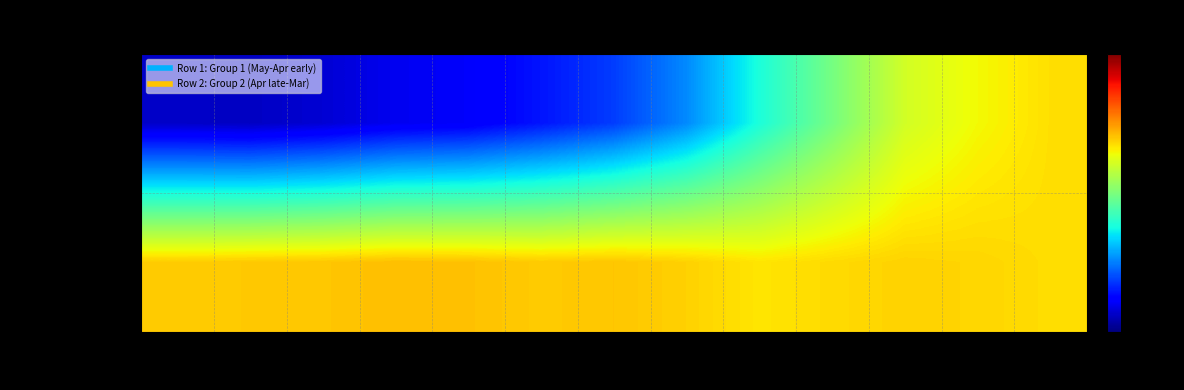

Which series has the widest spread of values?

Group 1 (May-Apr early)